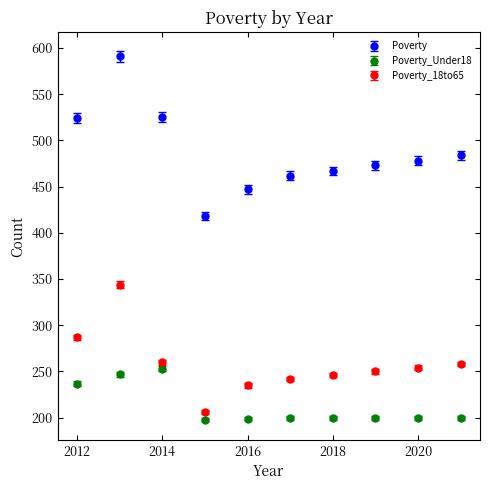

Which series has the largest range (max minus min)?

Poverty